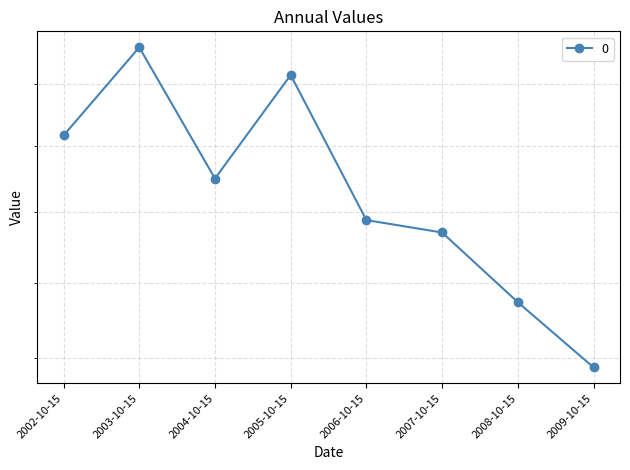

Read the value at 2009-10-15.

138.8